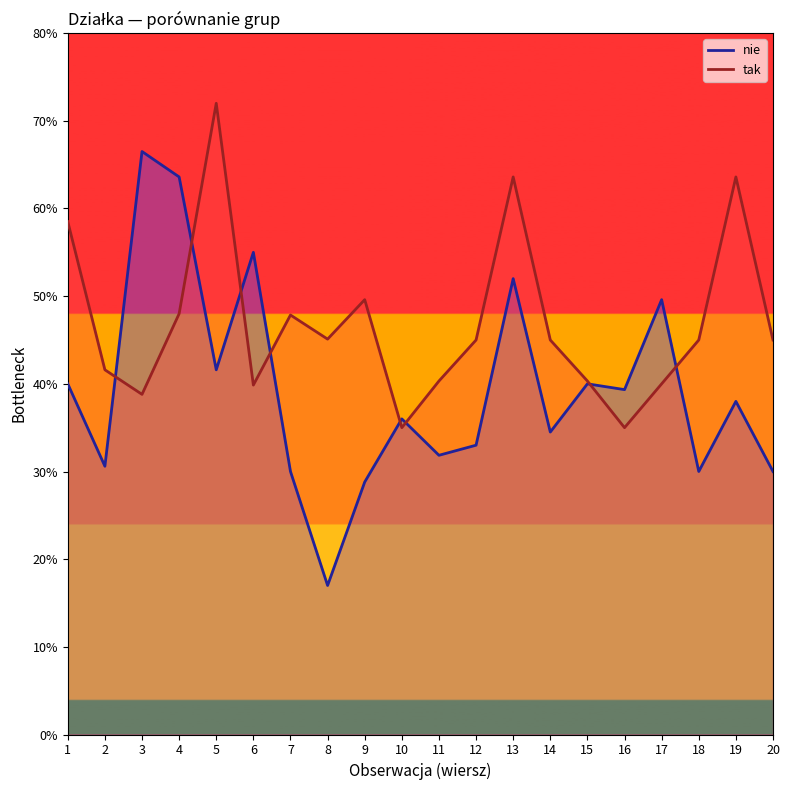

True or false: tak has a value of 4500 at 20.

True